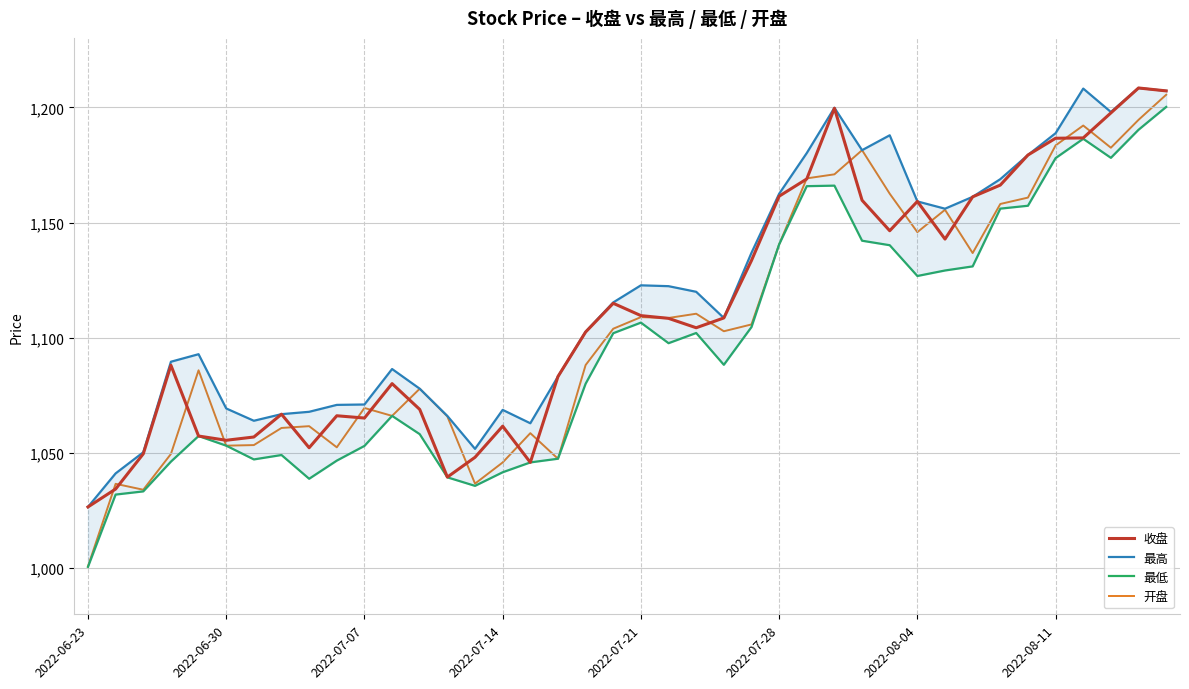

What is the difference between the 收盘 values at 32 and 12?

92.3